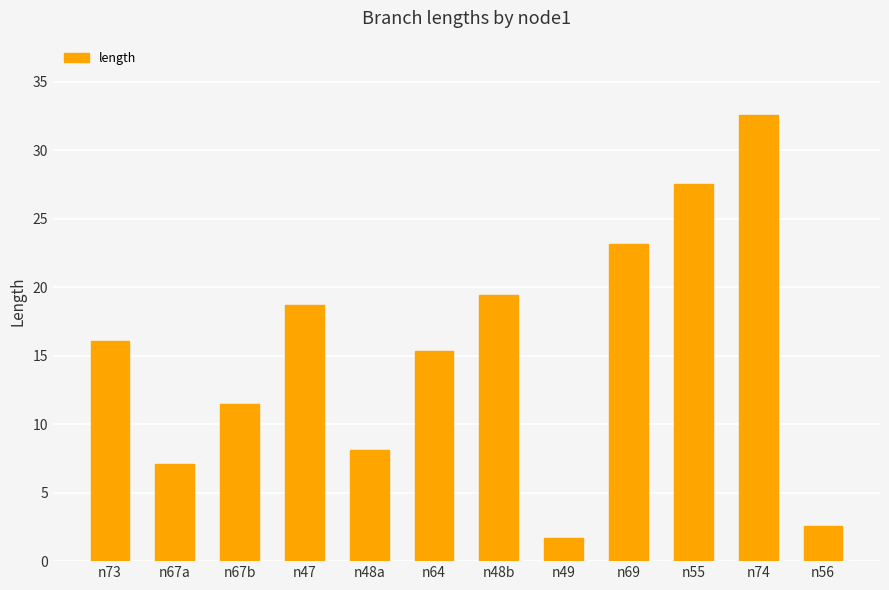

What position from the right is n47?

9